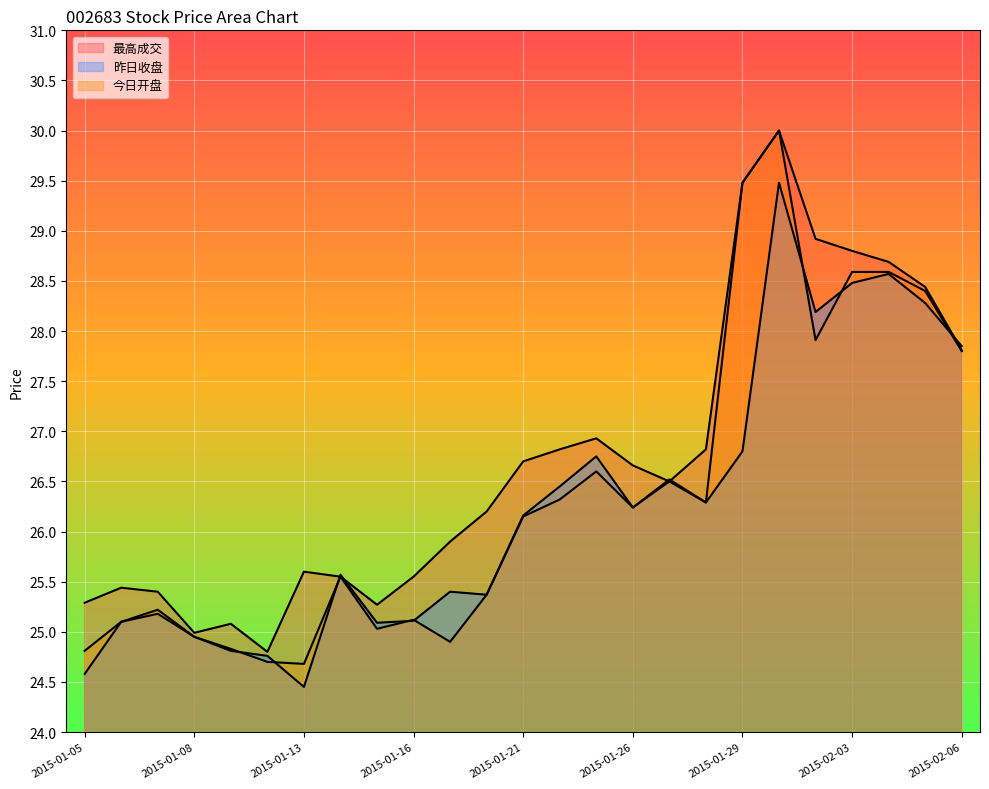

The 最高成交 series shows 24.8 at 2015-01-12. True or false?

True